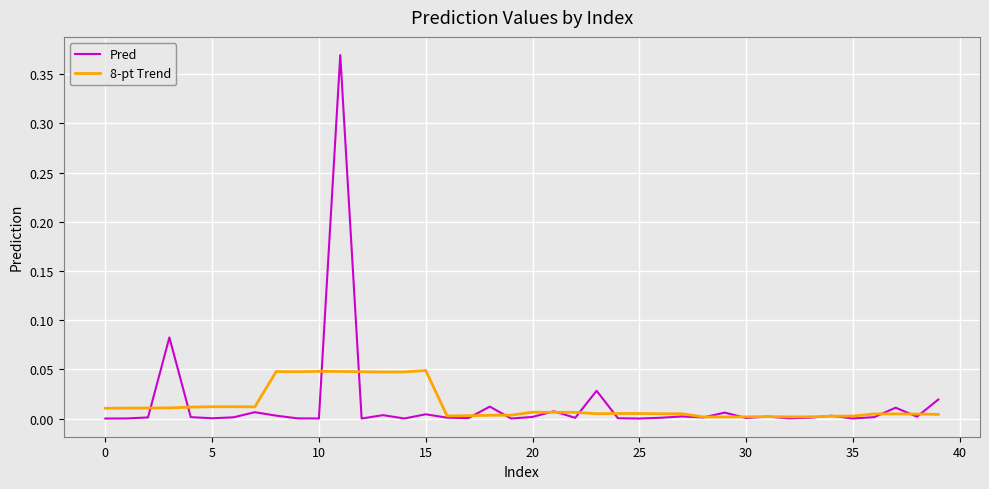

What is the sum of all Pred values?

0.6